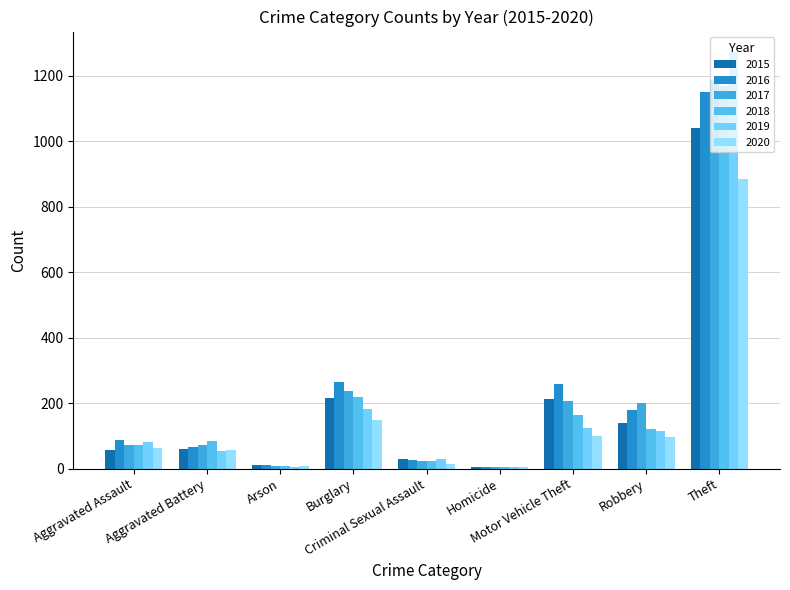

Read the 2019 value at Theft.

1272